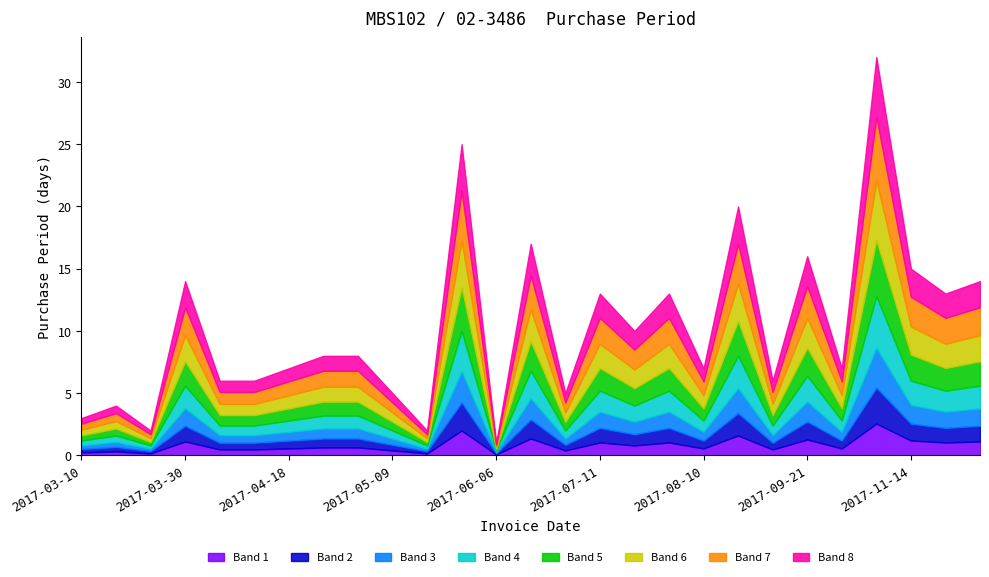

The value at 2017-03-30 is 14. True or false?

True